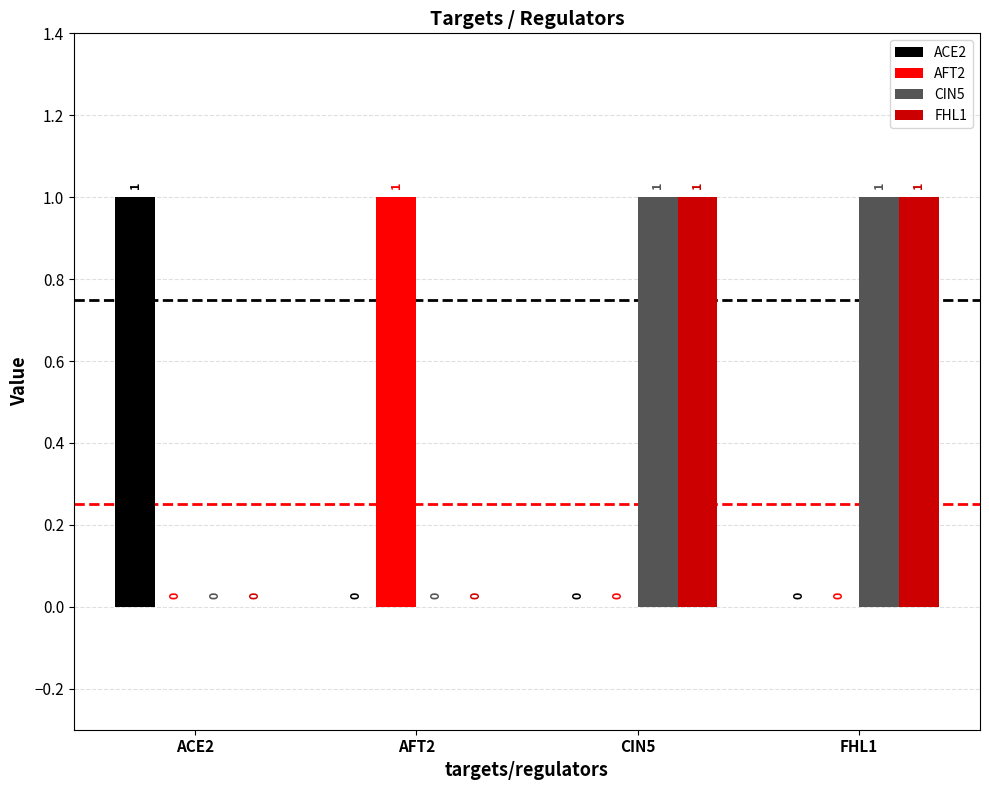

The value of FHL1 at AFT2 is 0. True or false?

True